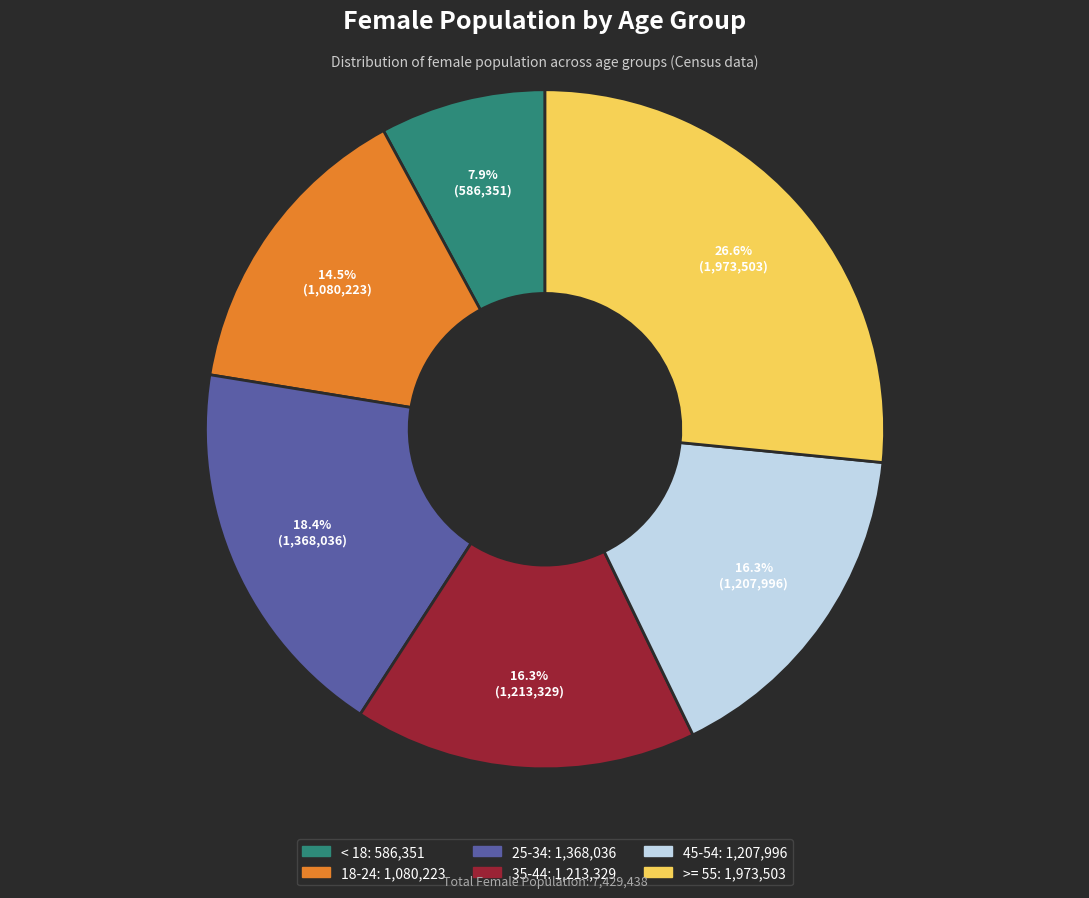

True or false: 35-44 accounts for 10% of the total.

False